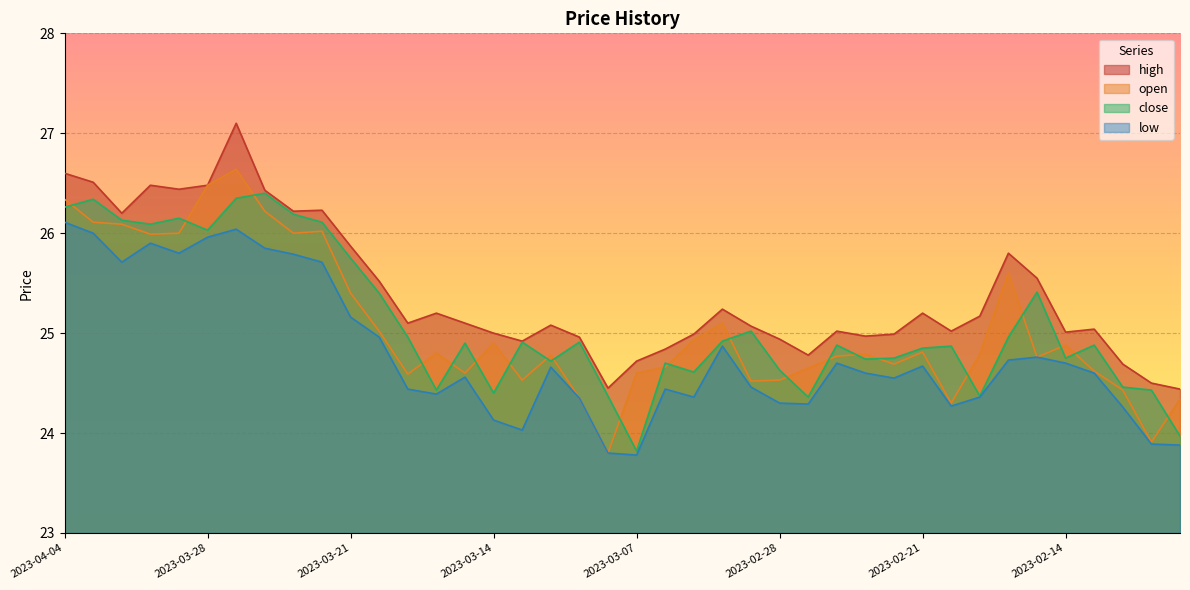

Rank the series by their maximum value, from highest to lowest.

high, open, close, low